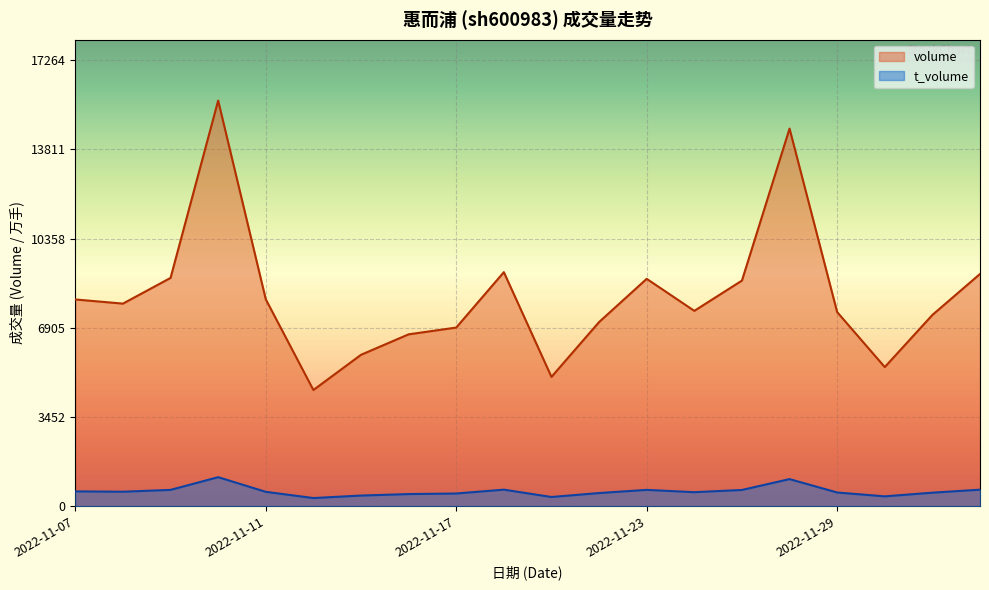

Rank the categories by t_volume value from lowest to highest.

2022-11-14, 2022-11-21, 2022-11-30, 2022-11-15, 2022-11-16, 2022-11-17, 2022-11-22, 2022-12-01, 2022-11-29, 2022-11-24, 2022-11-11, 2022-11-08, 2022-11-07, 2022-11-25, 2022-11-09, 2022-11-23, 2022-12-02, 2022-11-18, 2022-11-28, 2022-11-10